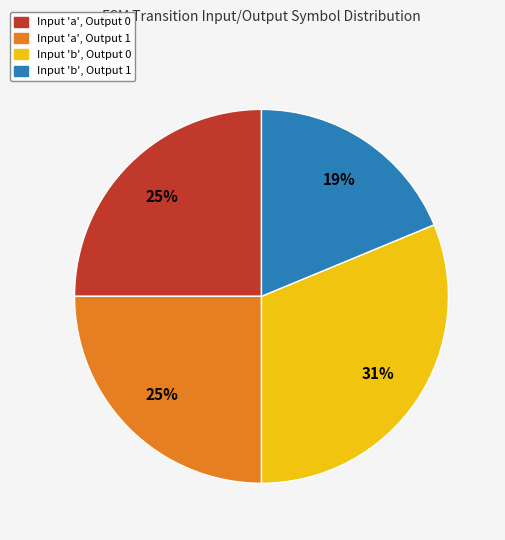

To the nearest percent, what is the difference between the largest and smallest slice percentages?

12%